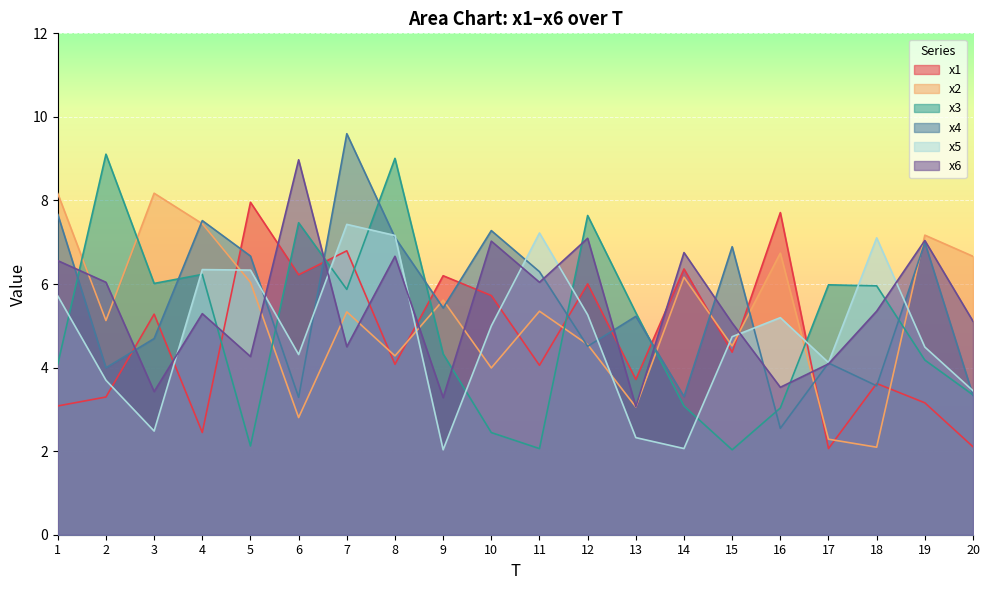

True or false: x6 has a value of 4.1 at 17.

True